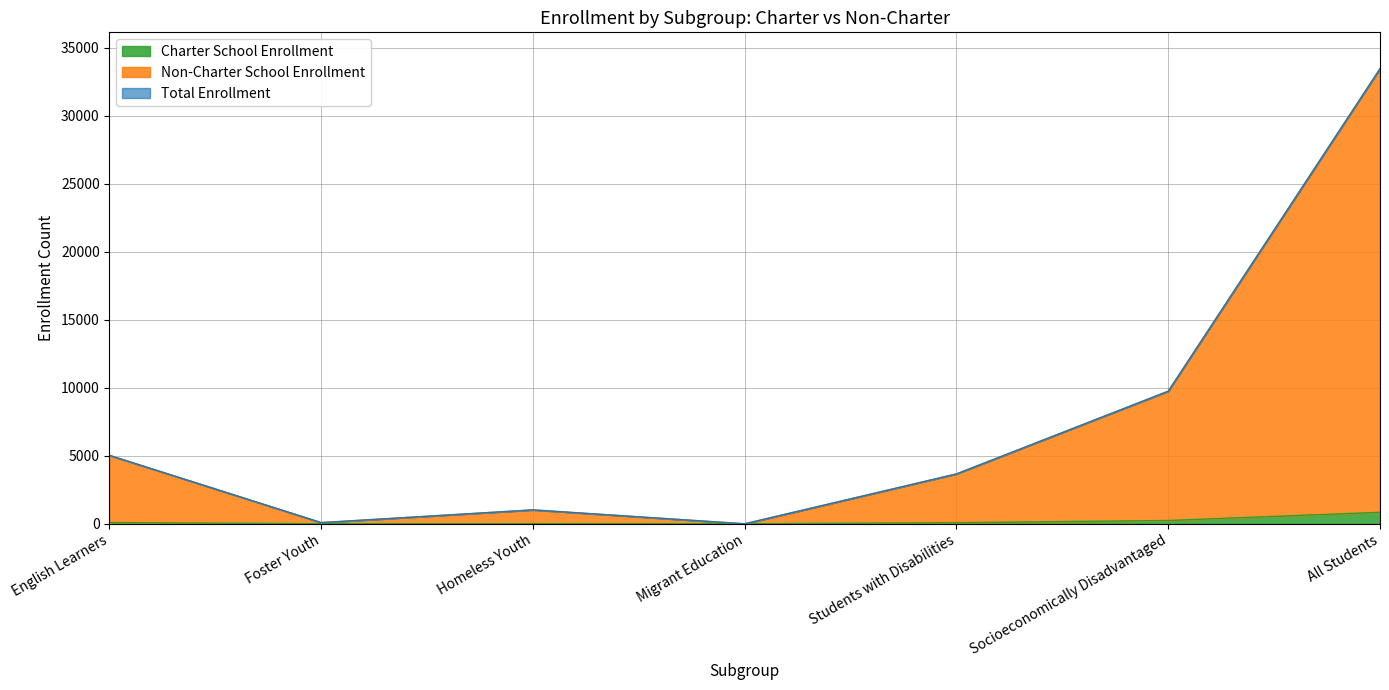

What is the maximum value for Charter School Enrollment?

847